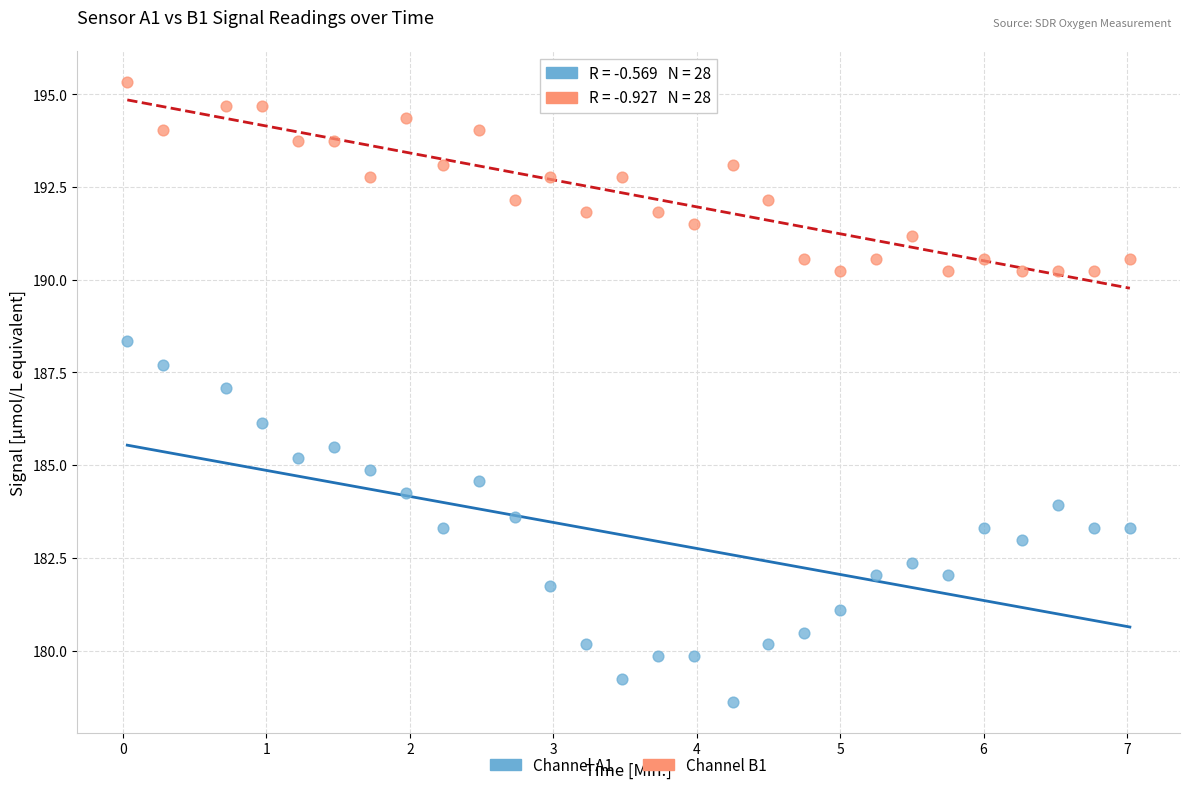

Which series has the largest Y range (max minus min)?

Channel A1